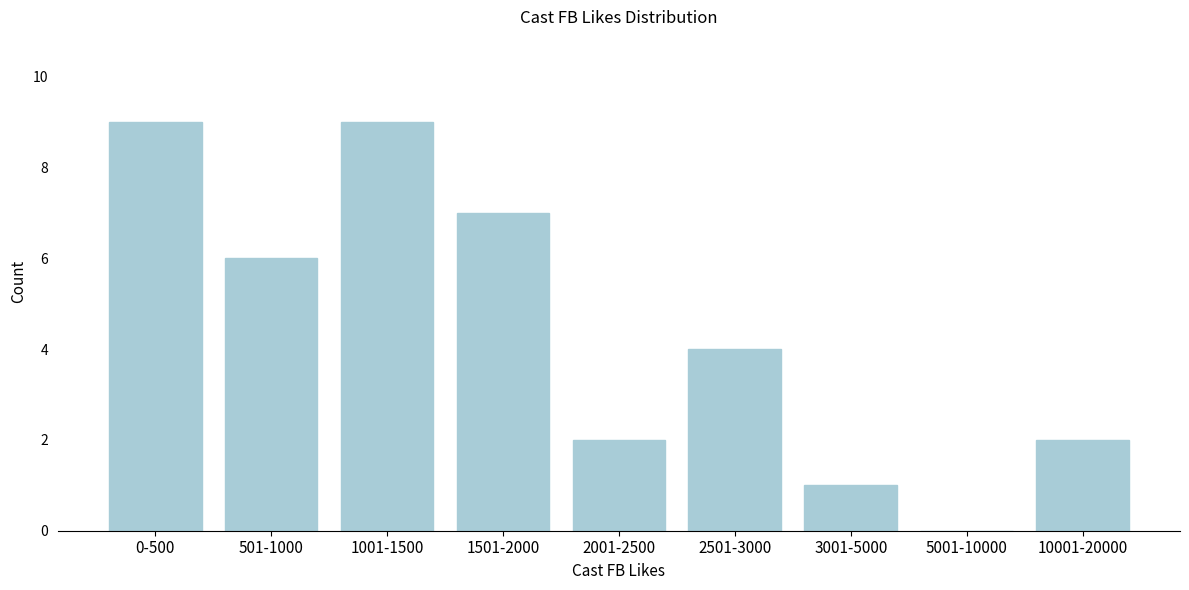

Reading left to right, what are all the values shown in this chart?

0-500=9	501-1000=6	1001-1500=9	1501-2000=7	2001-2500=2	2501-3000=4	3001-5000=1	5001-10000=0	10001-20000=2